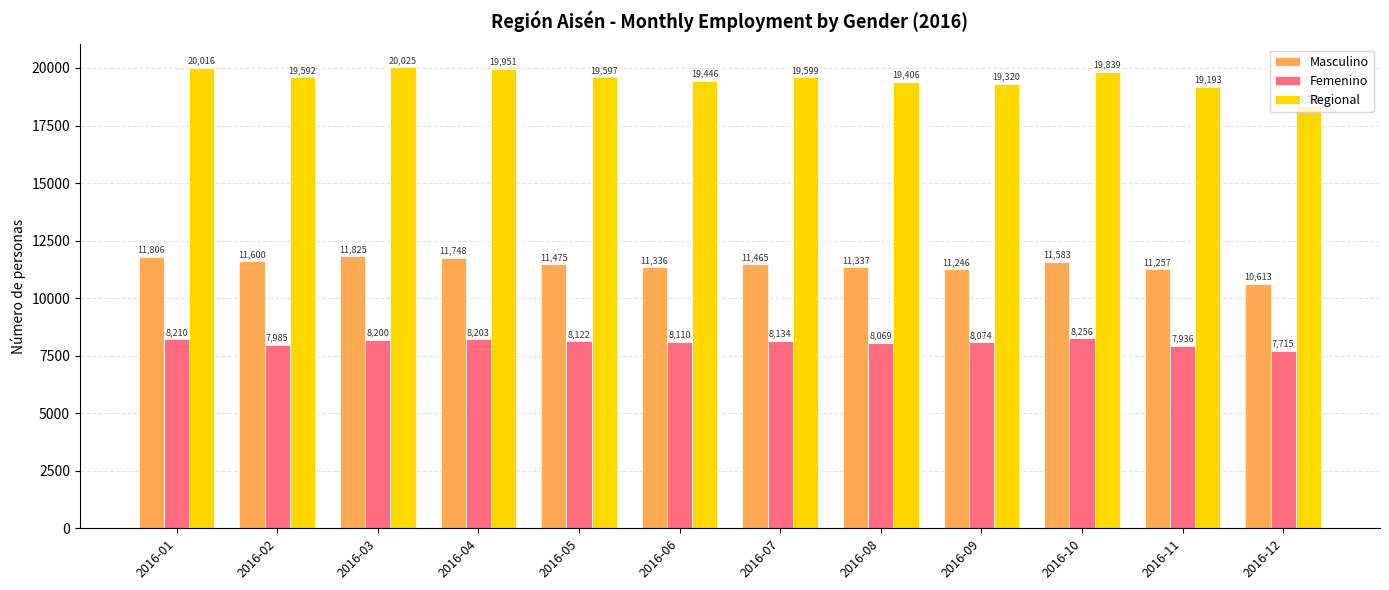

How many groups of bars are there?

12